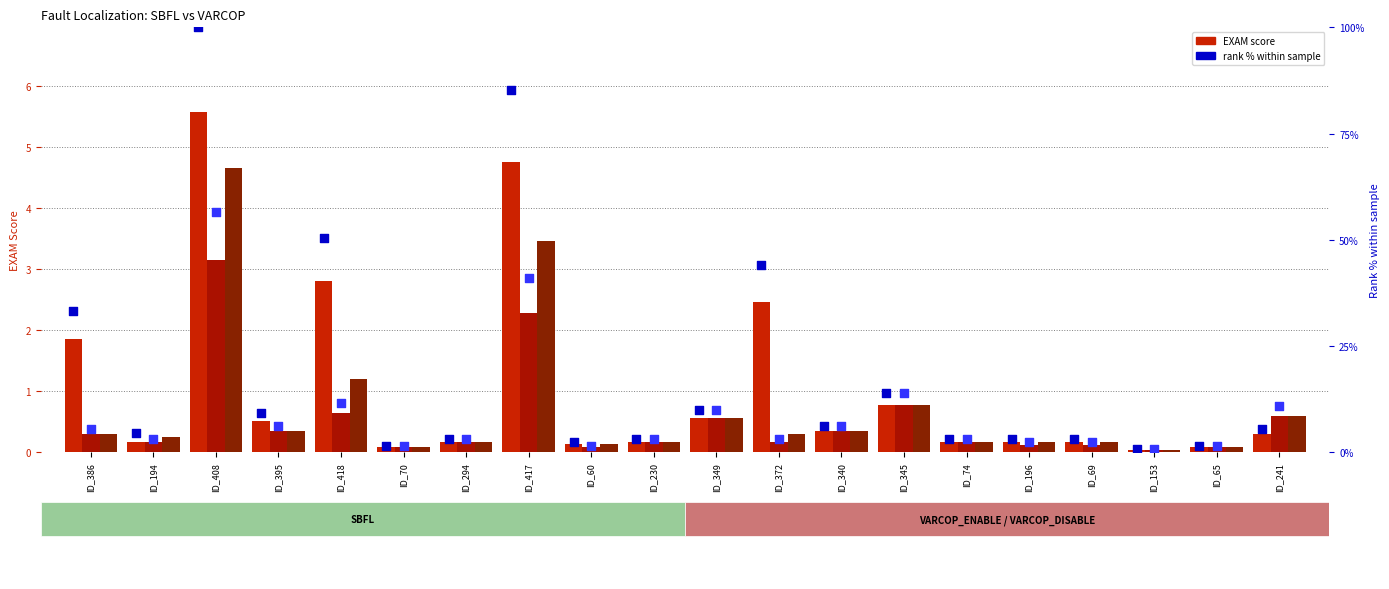

Which series contains the lowest Y value?

SBFL:EXAM